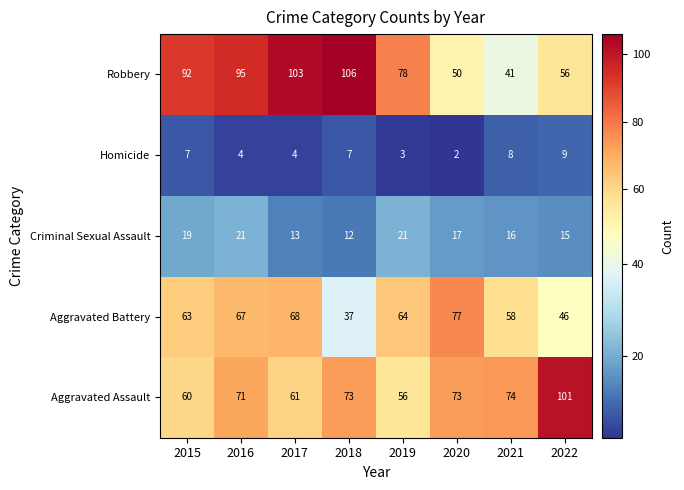

What is the difference between the second highest and second lowest values in the Criminal Sexual Assault series?

8